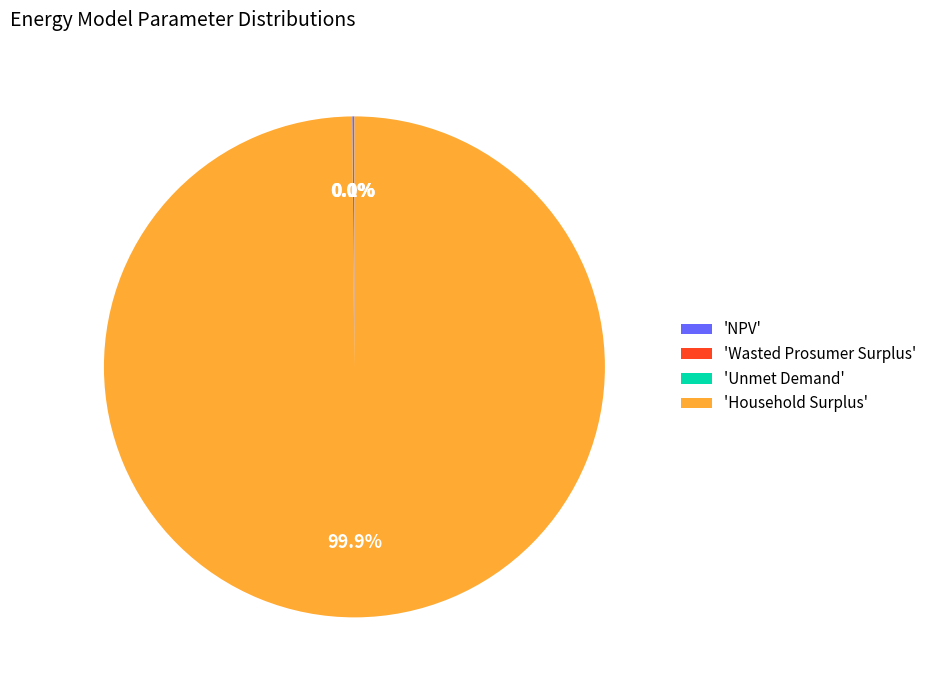

Which category accounts for the majority?

'Household Surplus'